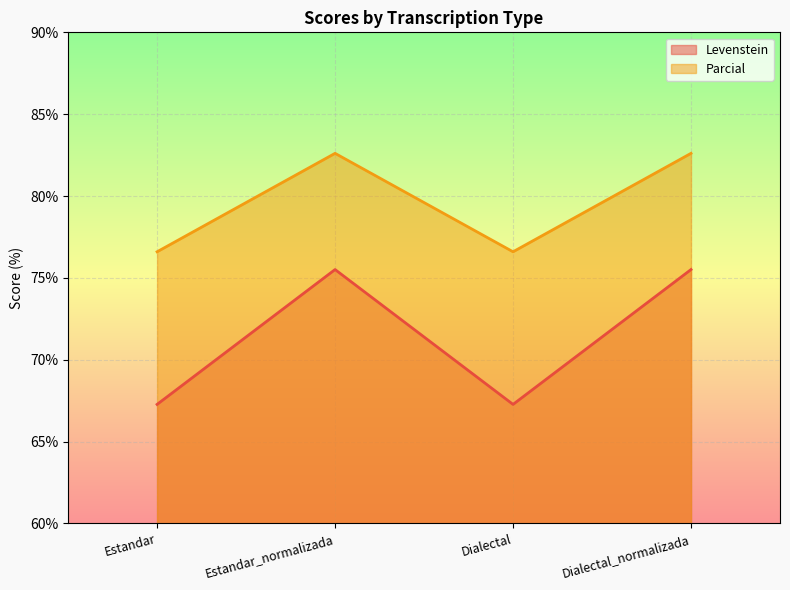

Where does the Levenstein series first go above 75?

Estandar_normalizada